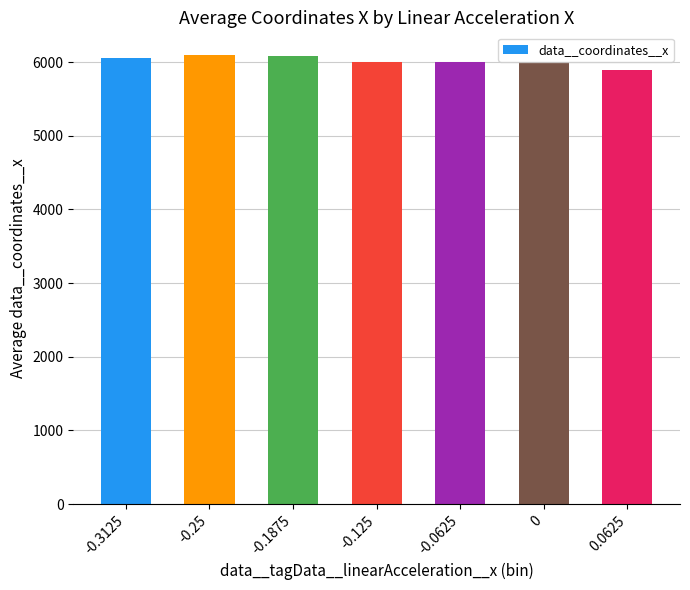

What is the value of the 2nd bar from the left?

6099.5